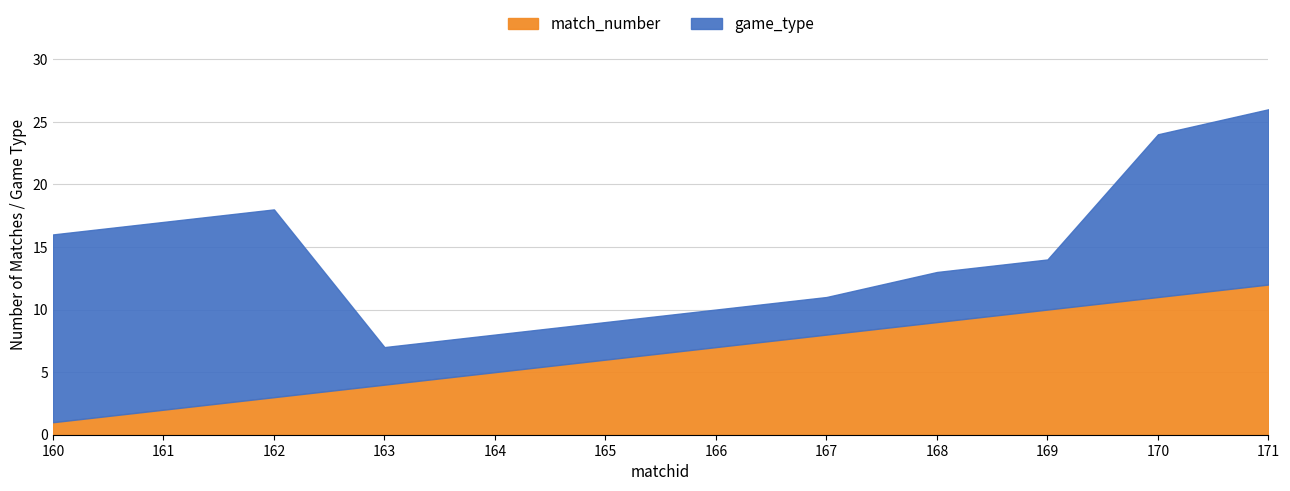

Between which two adjacent categories do match_number and game_type first intersect?

162 and 163